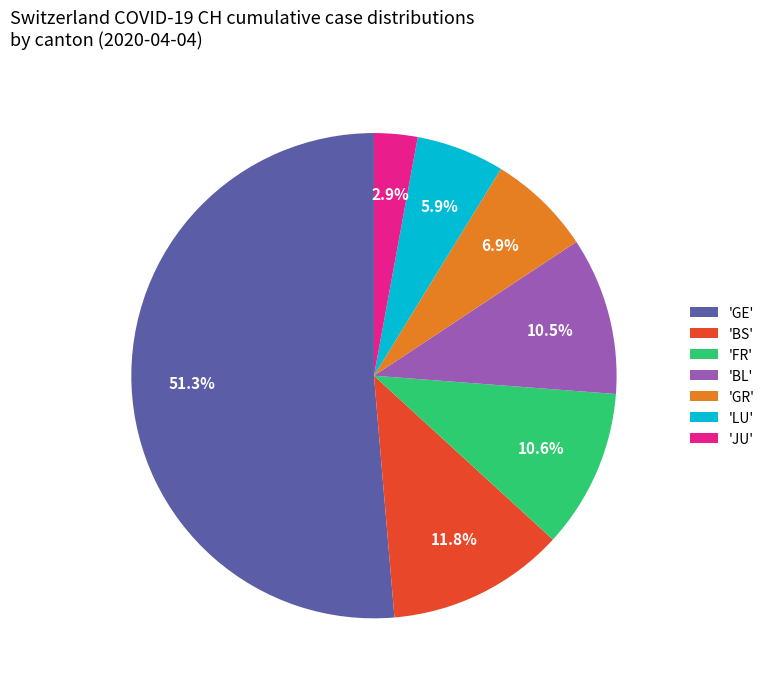

What is the largest slice in the pie chart?

'GE'